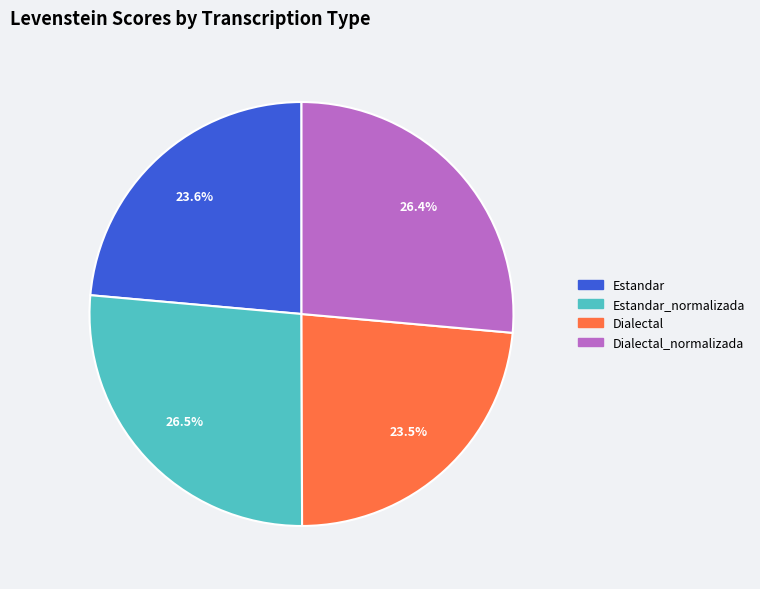

Does Estandar_normalizada account for over 50% of the chart?

No